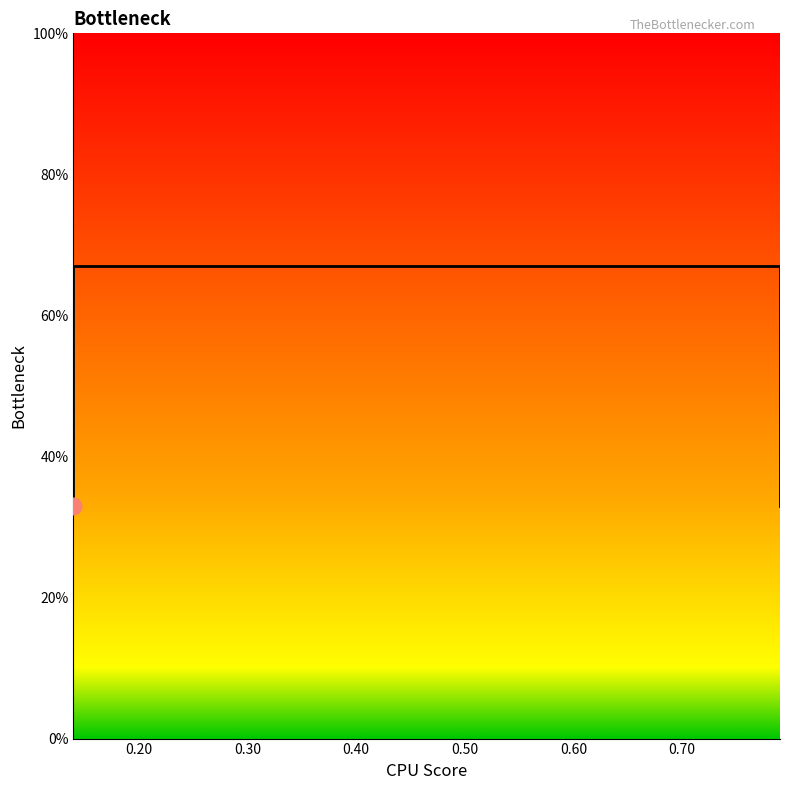

Count the values in the range 0 to 1.

4